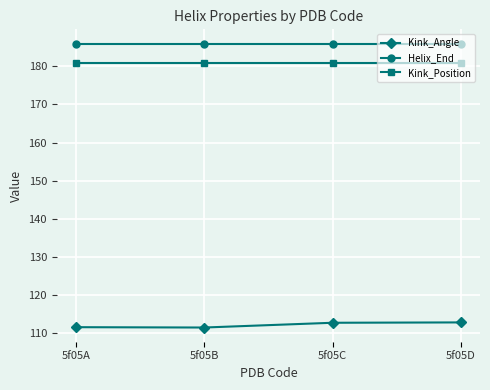

What is the maximum value for Kink_Angle?

112.8